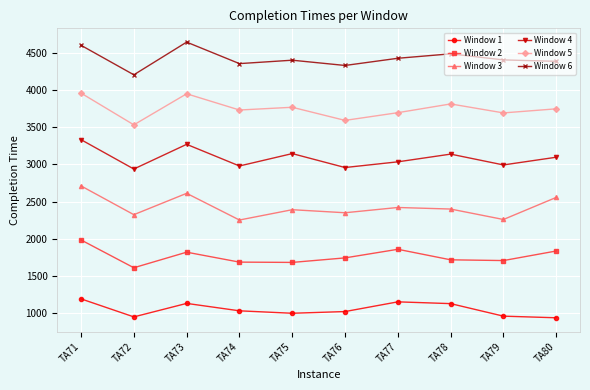

What is the difference between the highest and lowest values at TA72?

3266